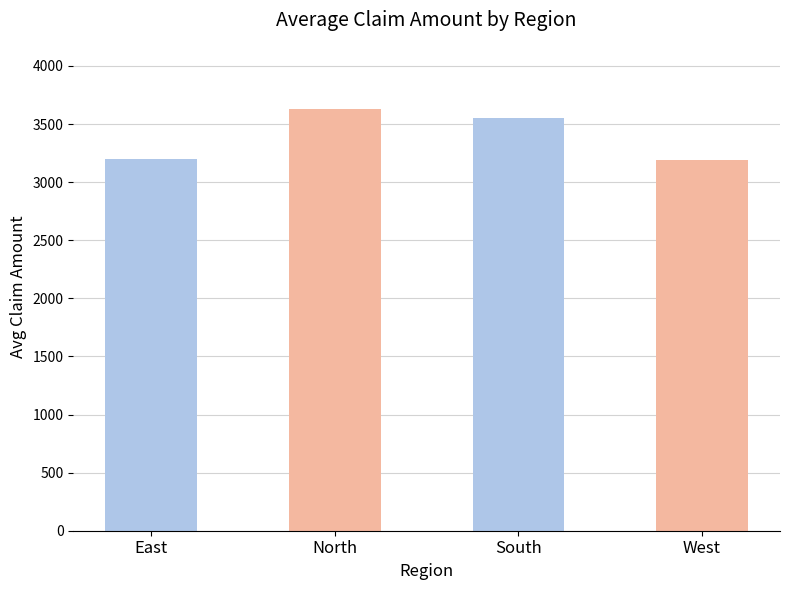

What is the ratio of the value at West to the value at North?

0.9